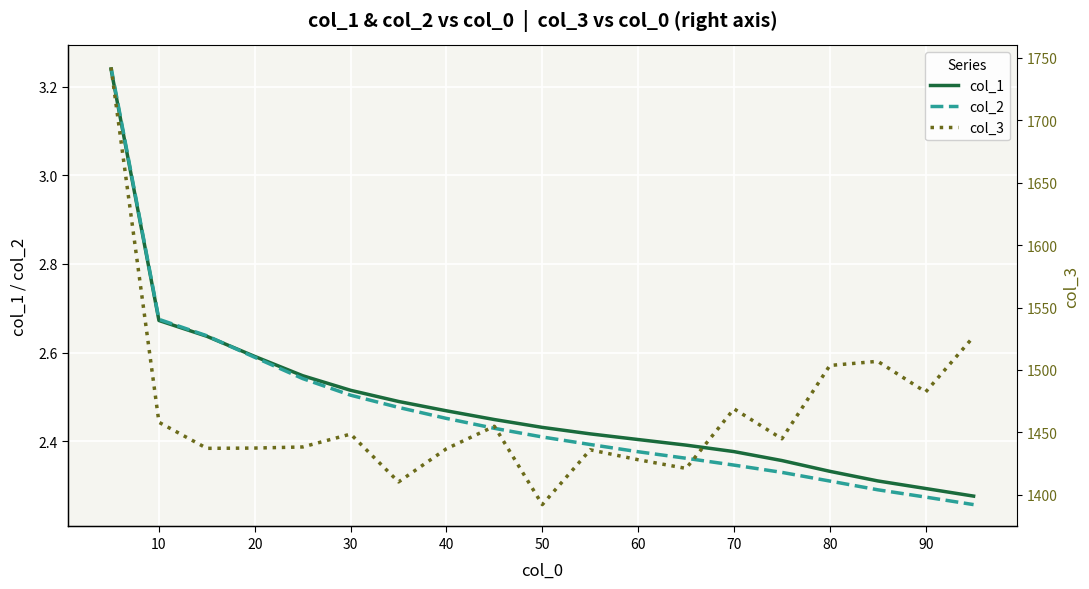

True or false: col_2 has a value of 1.2 at 70.

False